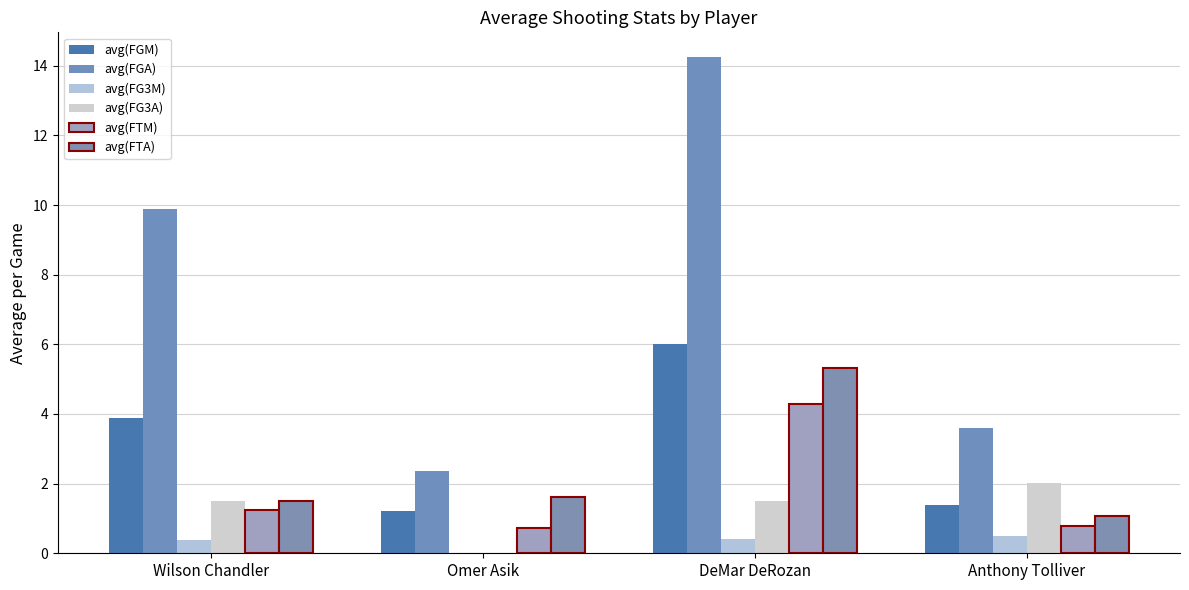

At which category is the sum across all series the highest?

DeMar DeRozan